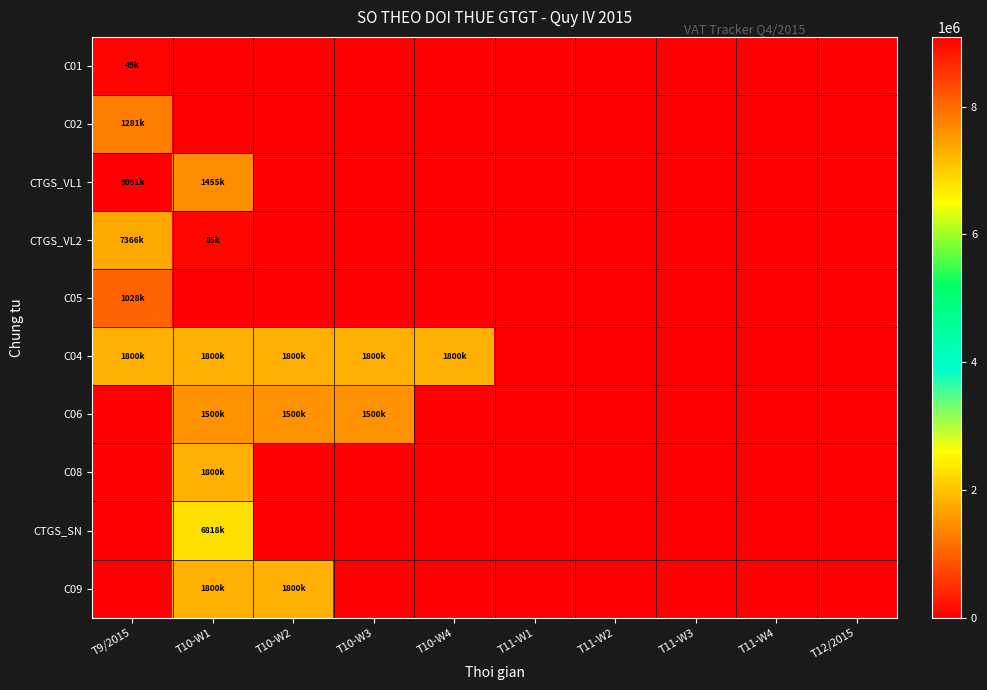

How many categories are shown in the chart?

10